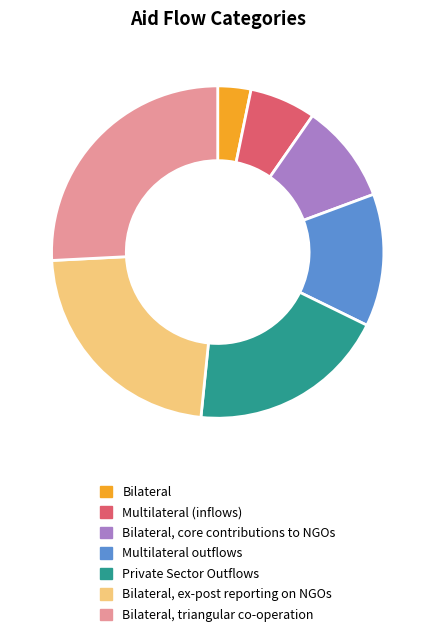

How many slices are in this pie chart?

7